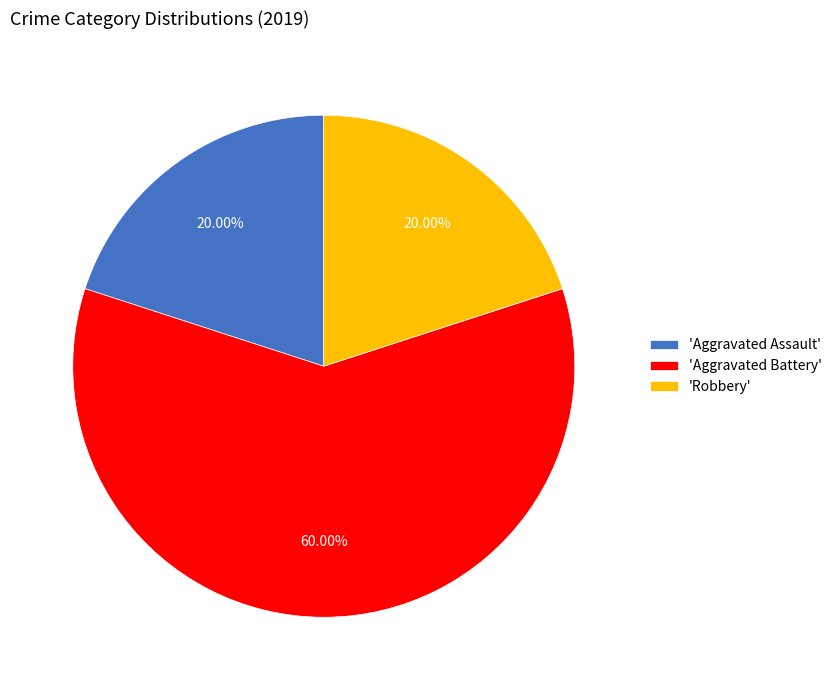

What is the largest slice in the pie chart?

'Aggravated Battery'